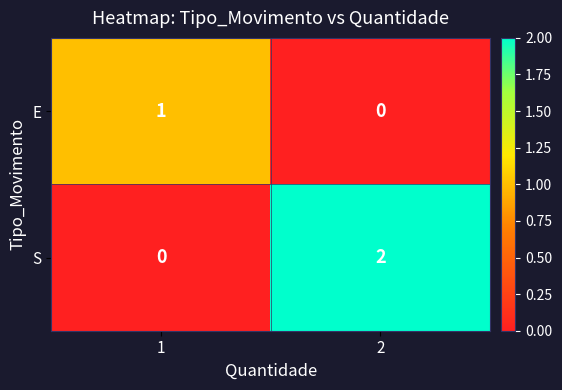

Reading left to right, list all the values displayed in this chart.

E: 1	0
S: 0	2